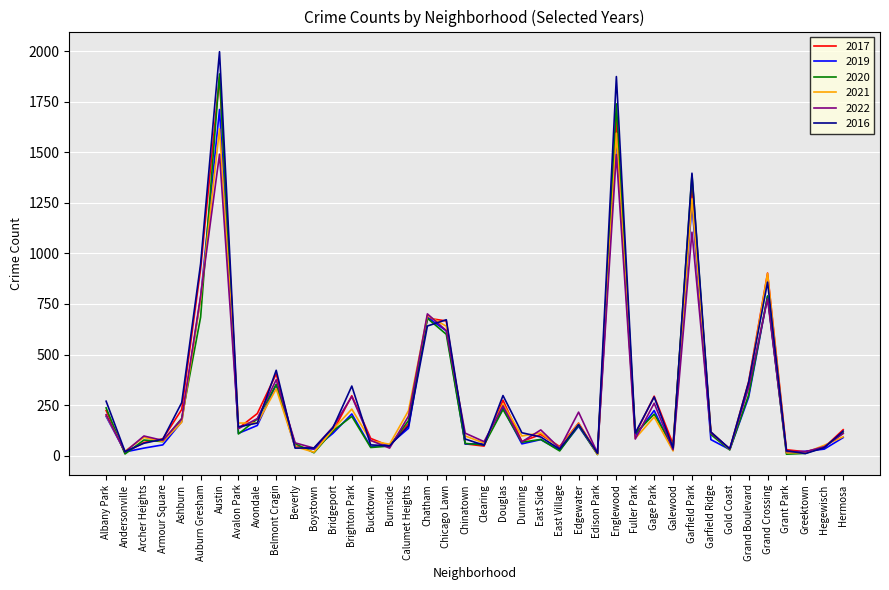

The value of 2016 at Chinatown is 82. True or false?

True